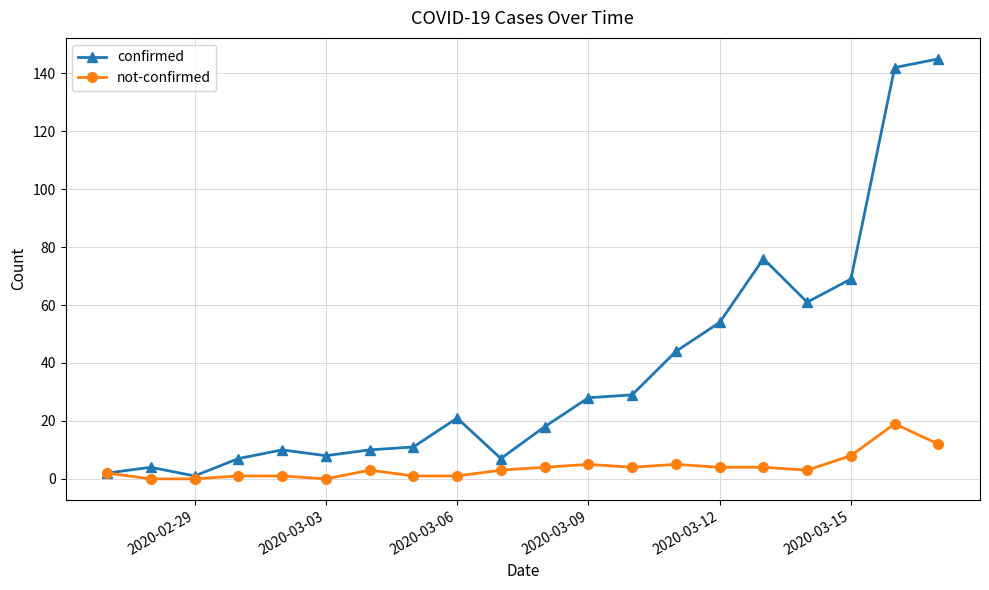

At how many categories does at least one series exceed 72?

3